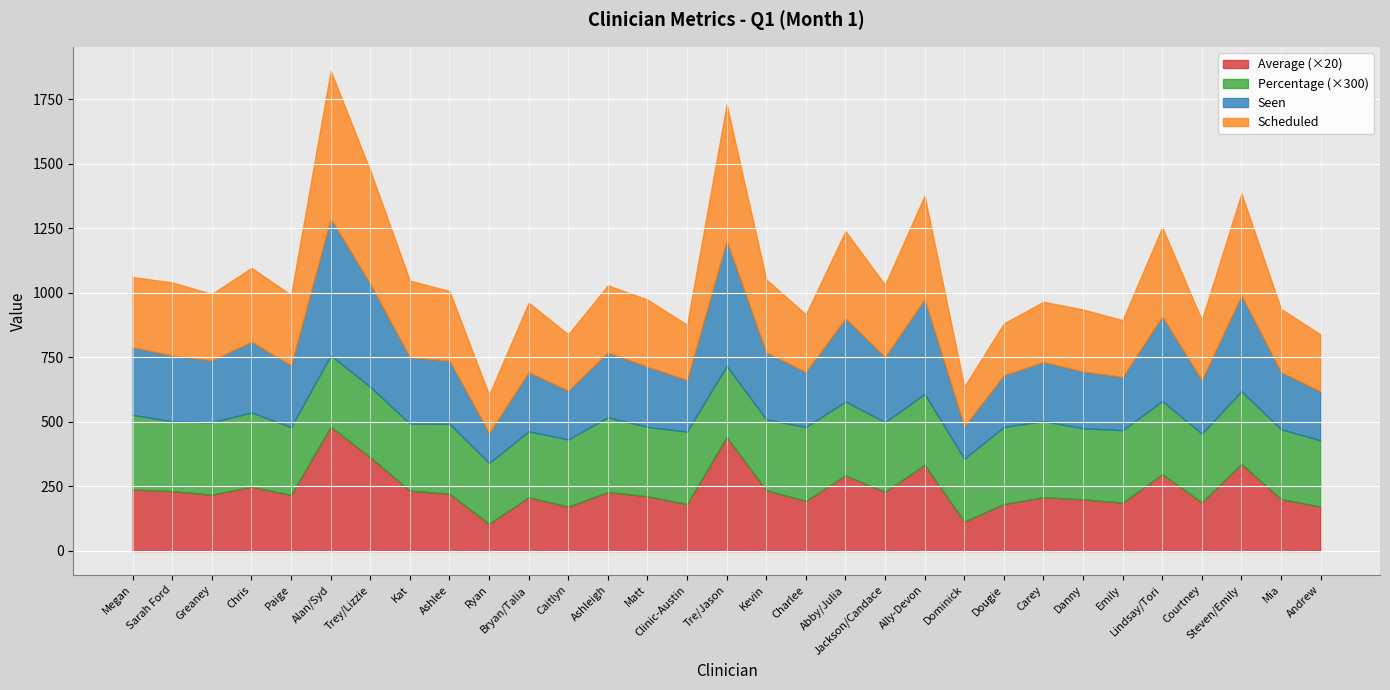

What is the average value of the Average series?

11.9